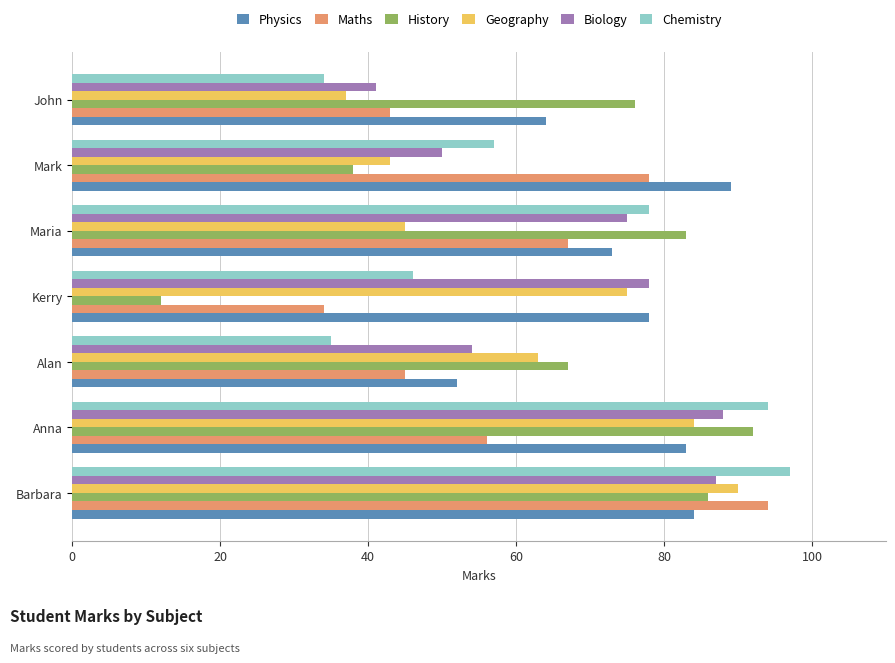

True or false: History has a value of 40 at John.

False